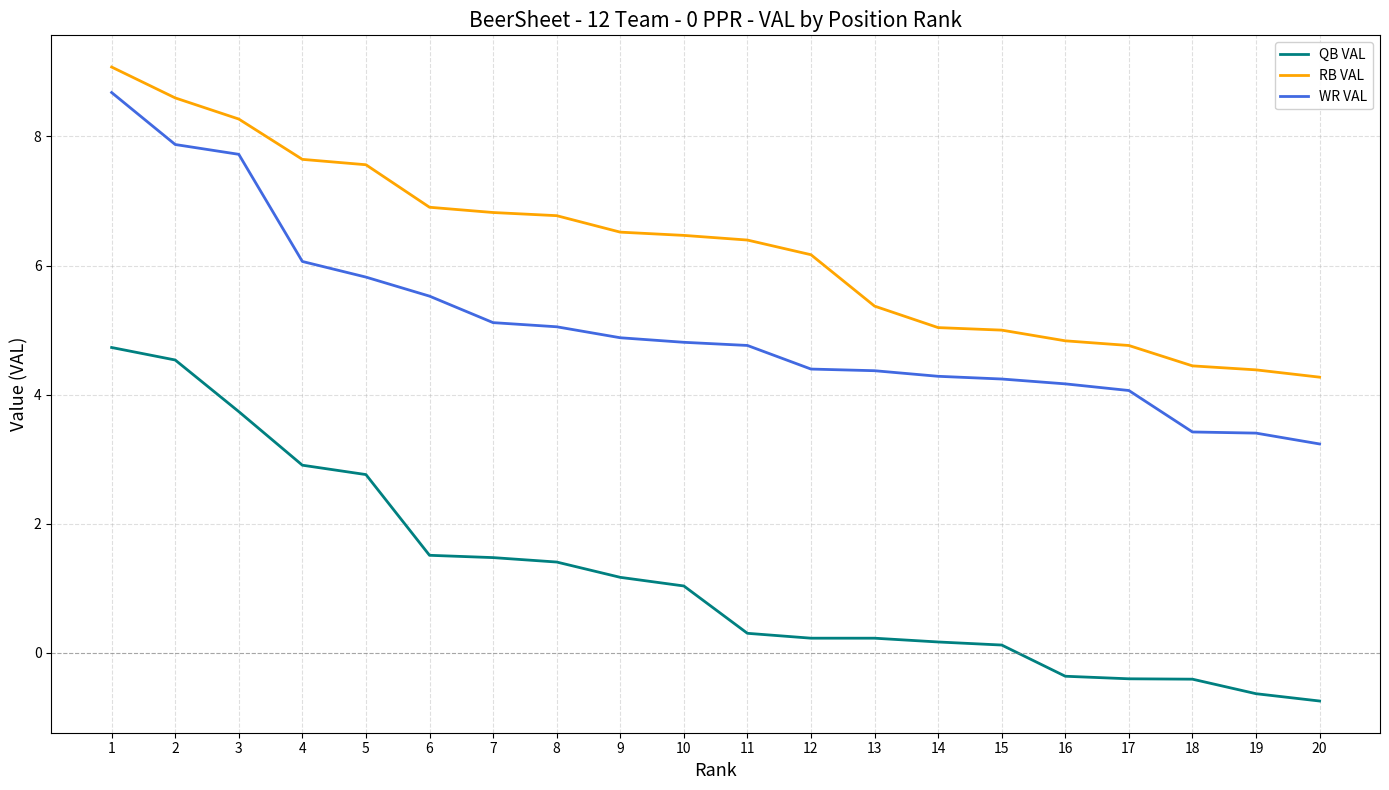

At how many categories does at least one series exceed 8?

3